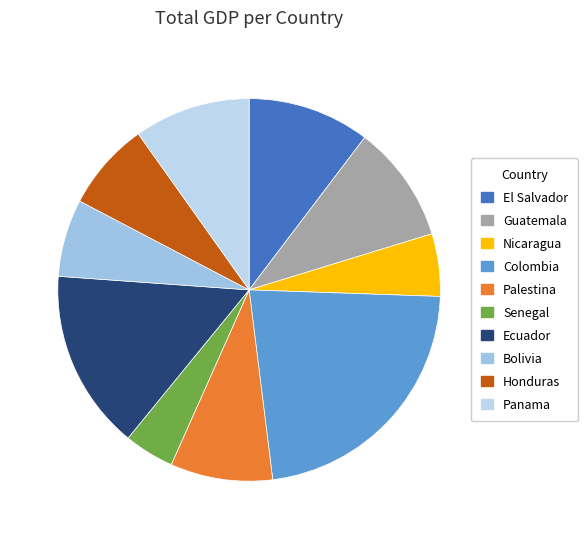

Does any single category account for the majority?

No